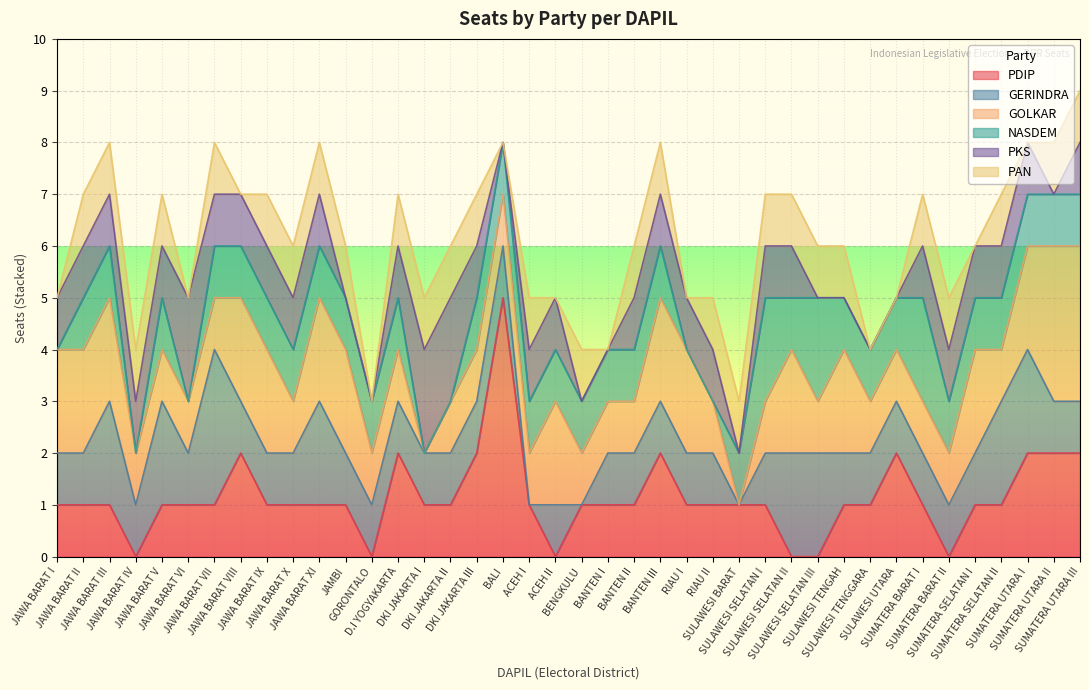

Rank the categories by GOLKAR value from highest to lowest.

SUMATERA UTARA II, SUMATERA UTARA III, JAWA BARAT I, JAWA BARAT II, JAWA BARAT III, JAWA BARAT VIII, JAWA BARAT IX, JAWA BARAT XI, JAMBI, ACEH II, BANTEN III, RIAU I, SULAWESI SELATAN II, SULAWESI TENGAH, SUMATERA SELATAN I, SUMATERA UTARA I, JAWA BARAT IV, JAWA BARAT V, JAWA BARAT VI, JAWA BARAT VII, JAWA BARAT X, GORONTALO, D.I YOGYAKARTA, DKI JAKARTA II, DKI JAKARTA III, BALI, ACEH I, BENGKULU, BANTEN I, BANTEN II, RIAU II, SULAWESI SELATAN I, SULAWESI SELATAN III, SULAWESI TENGGARA, SULAWESI UTARA, SUMATERA BARAT I, SUMATERA BARAT II, SUMATERA SELATAN II, DKI JAKARTA I, SULAWESI BARAT